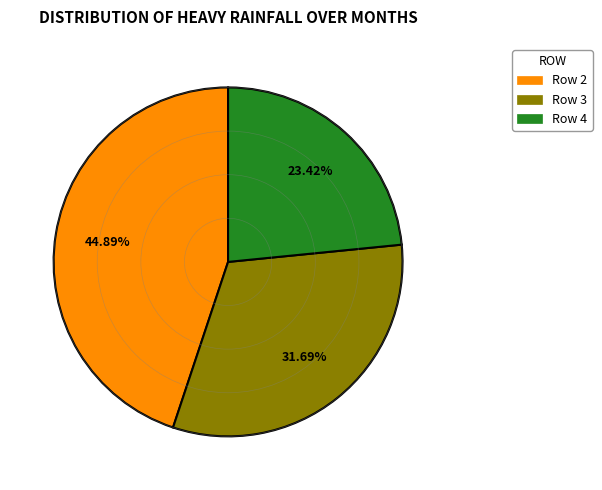

Count the number of slices in the pie.

3